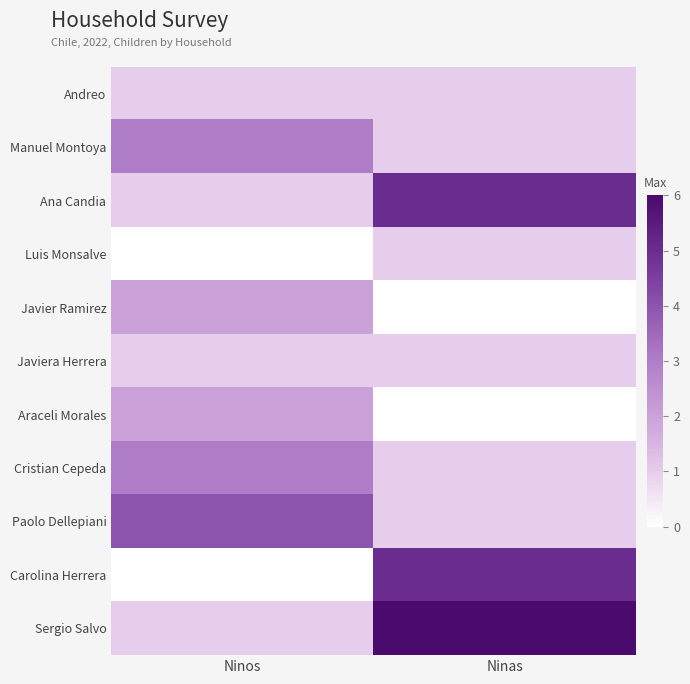

At which category is the sum across all series the highest?

Ninas